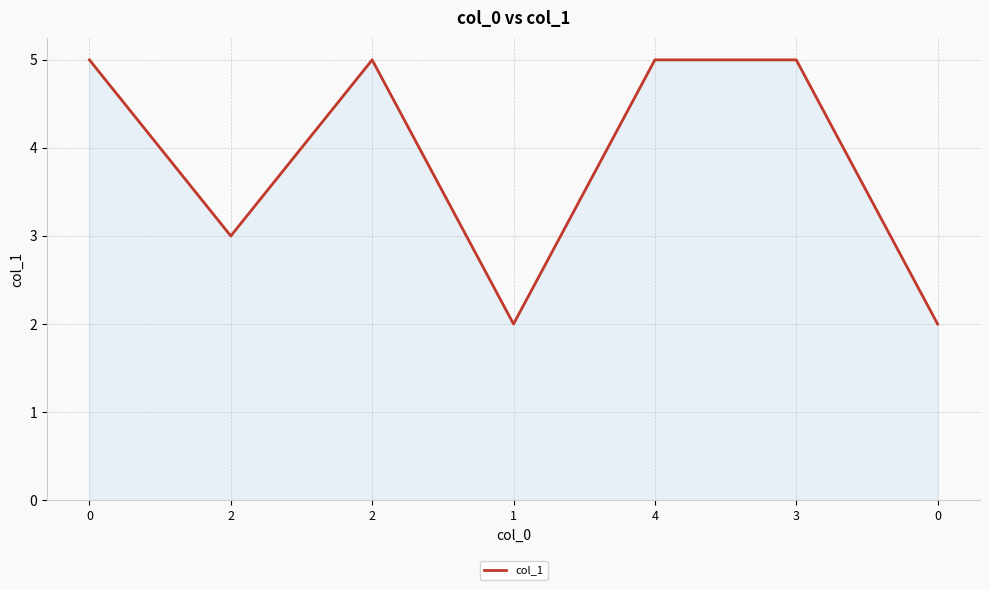

Does the chart display data point markers on the line(s)?

No